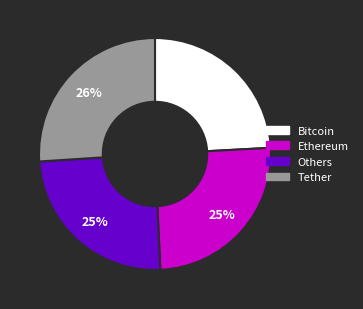

Is there any slice that represents more than half of the pie?

No